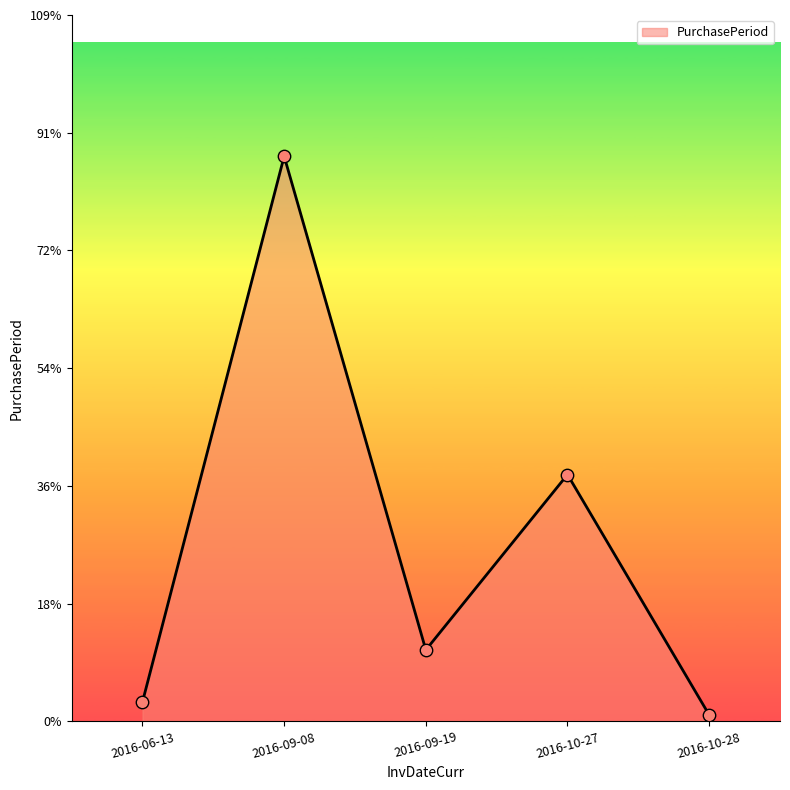

What is the change in value from 2016-09-08 to 2016-10-28?

-86